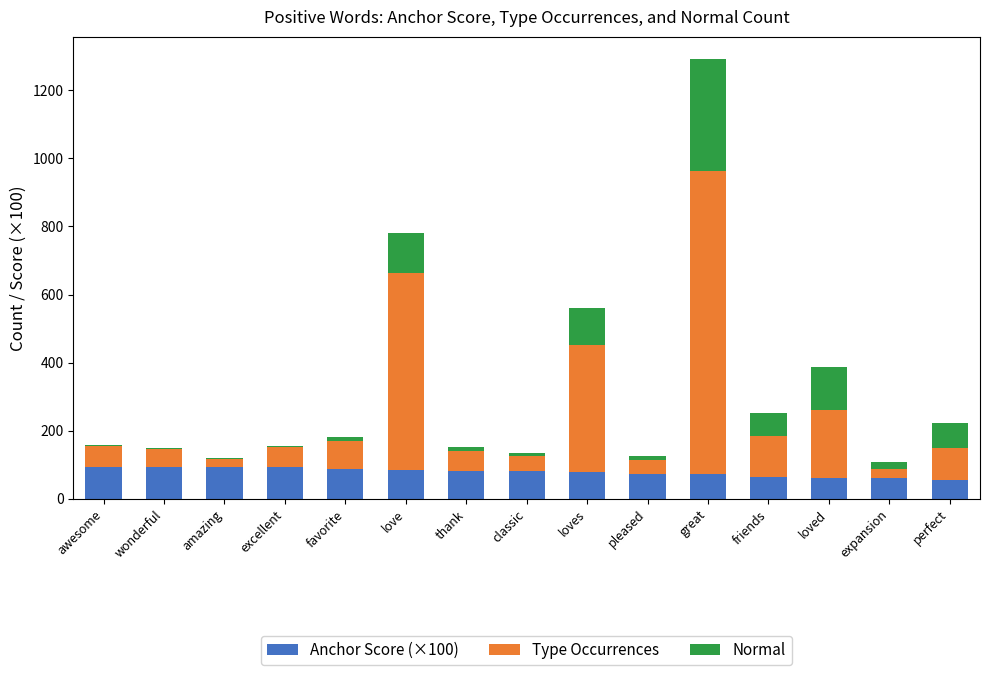

What is the maximum value for Anchor Score (×100)?

93.8